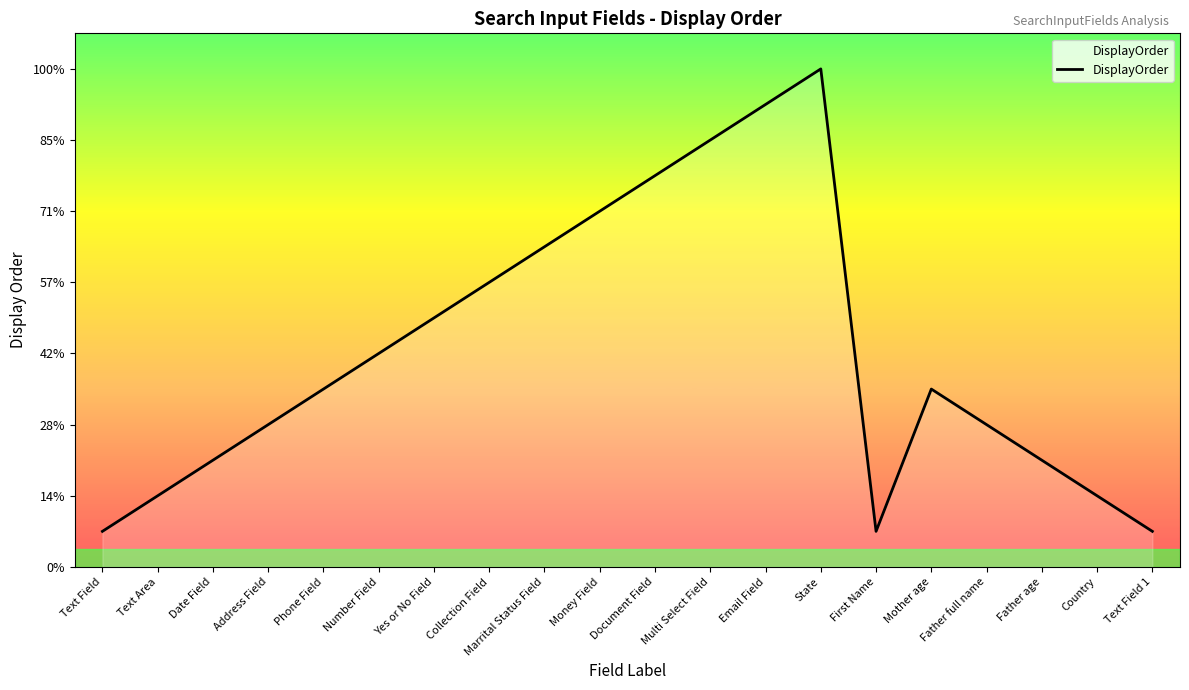

Does the chart have visible grid lines?

No